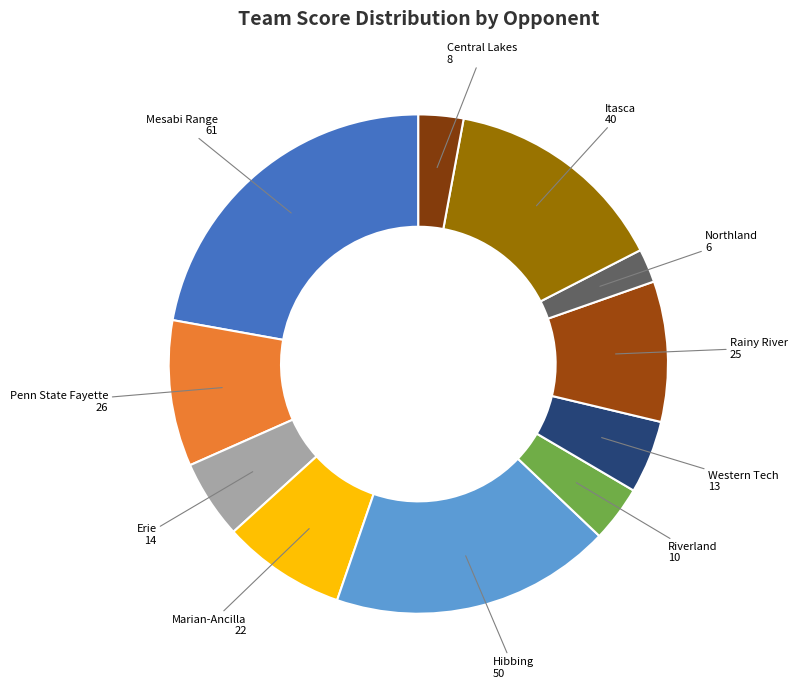

Which slice is the largest?

Mesabi Range